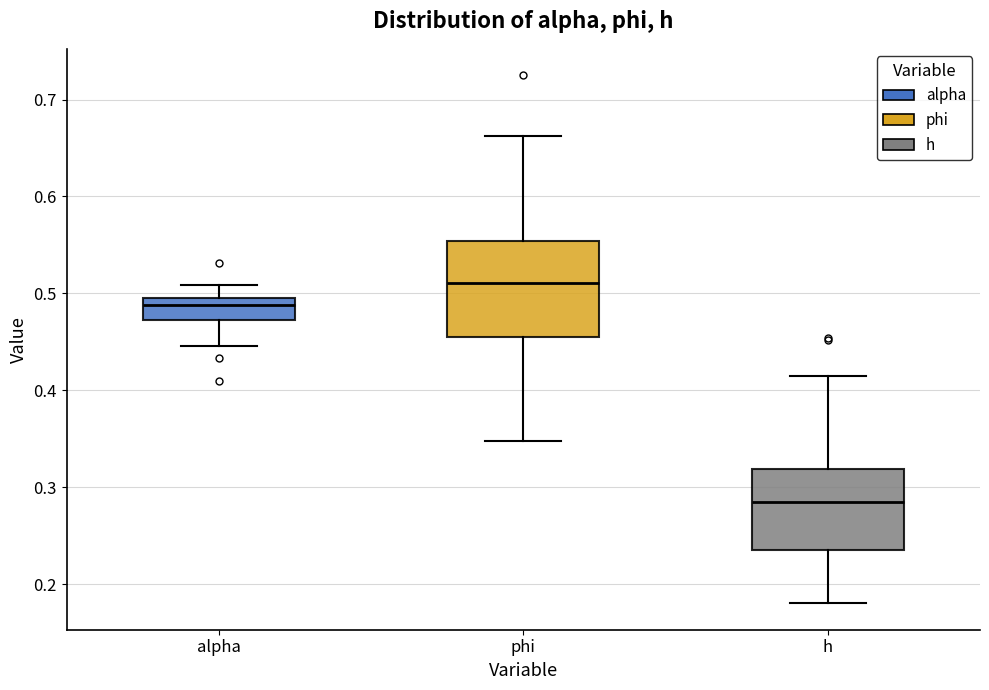

Where does the median line of the box for h sit on the y-axis? The values are not printed on the chart, so give them approximately, as read against the axis.

0.28